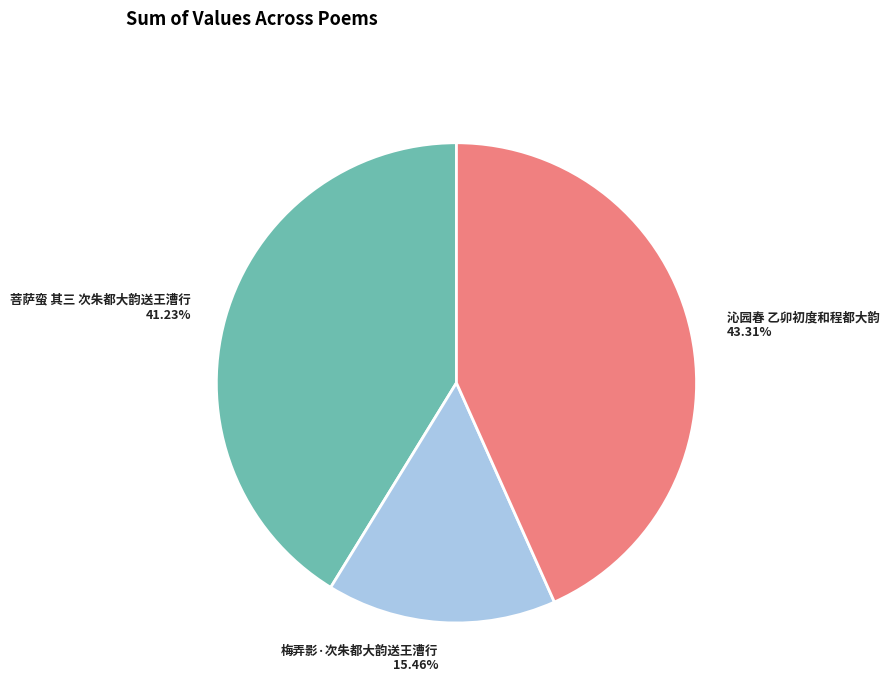

To the nearest percent, what portion does 菩萨蛮 其三 次朱都大韵送王漕行 represent?

41%